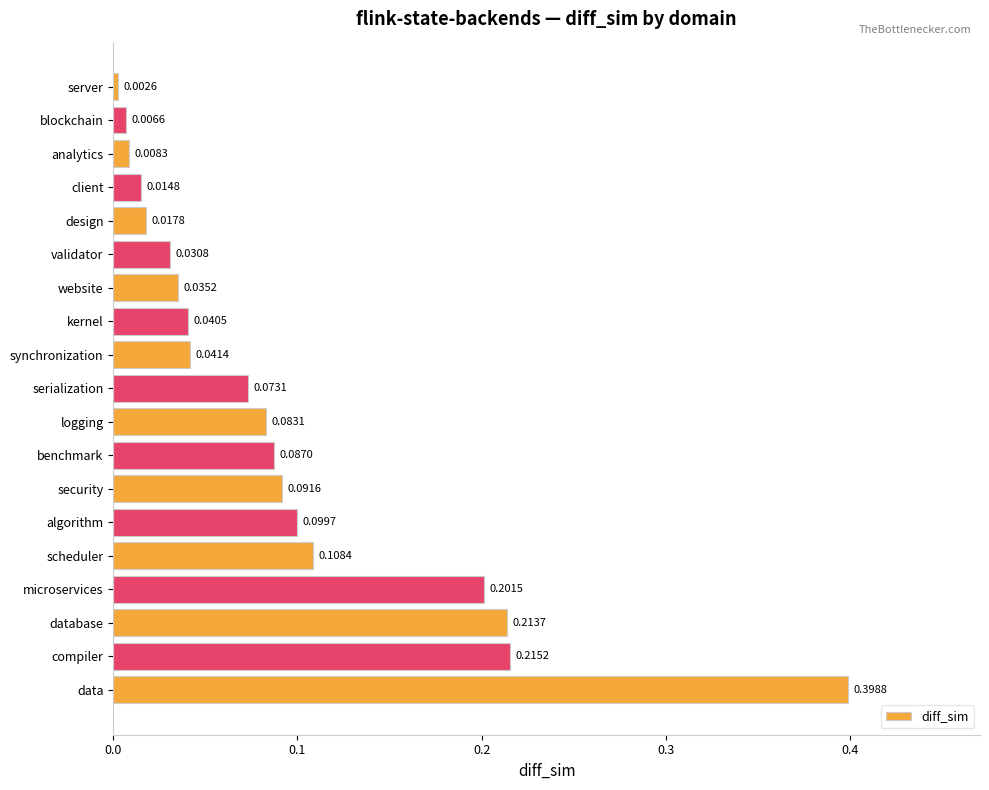

How many bars are there in total?

19